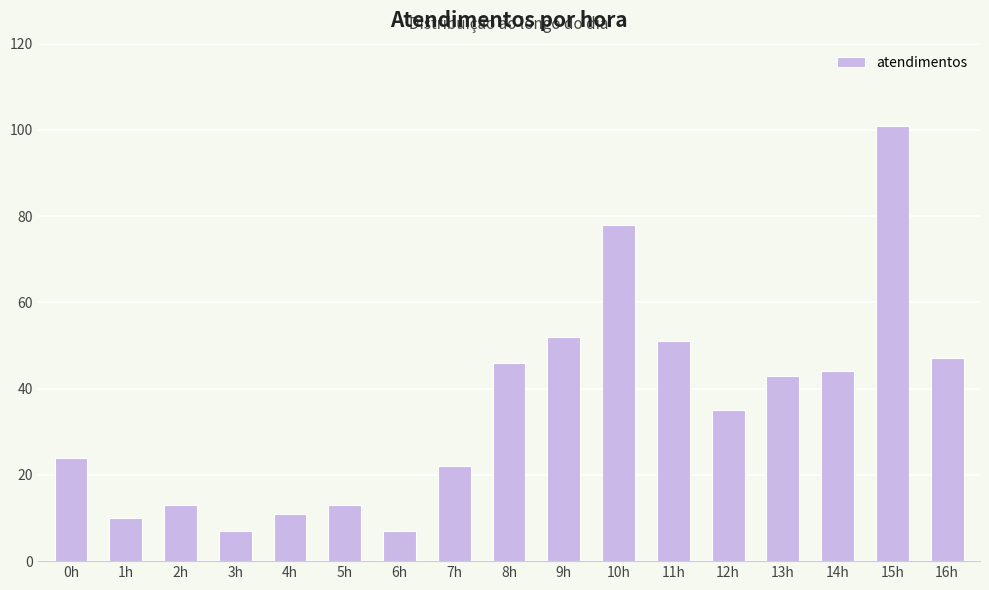

Which has a higher value, 1h or 11h?

11h